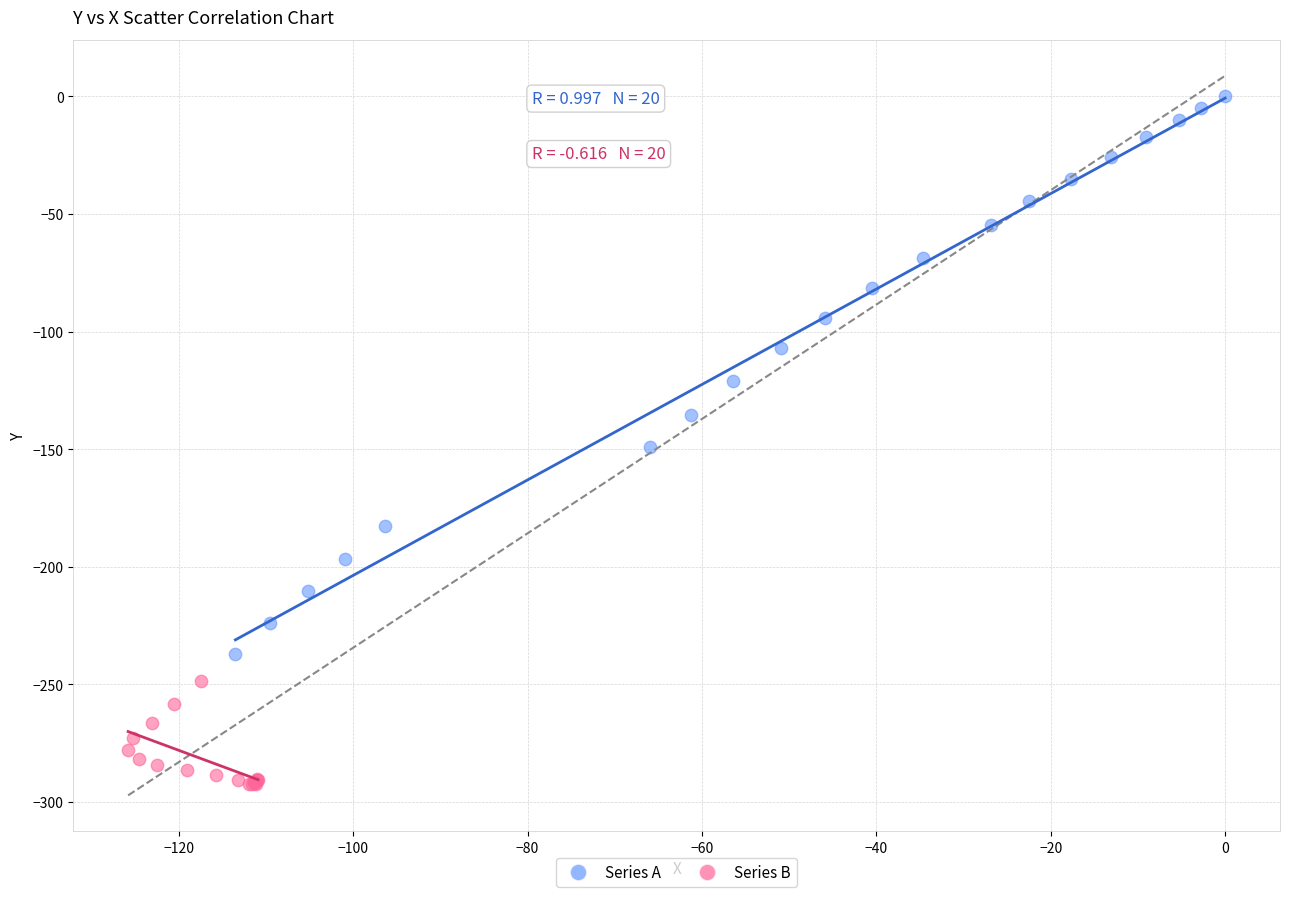

Which series reaches the maximum Y coordinate?

Series A